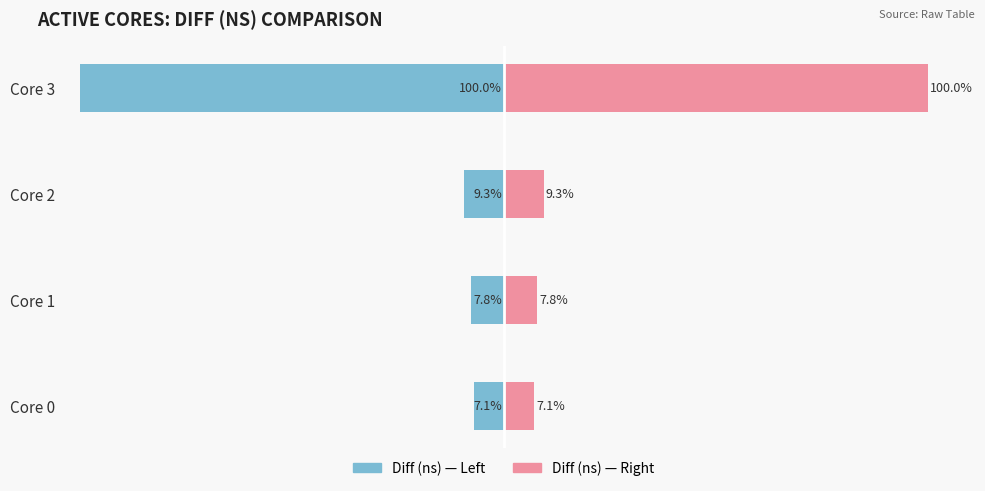

How many groups of bars are there?

4